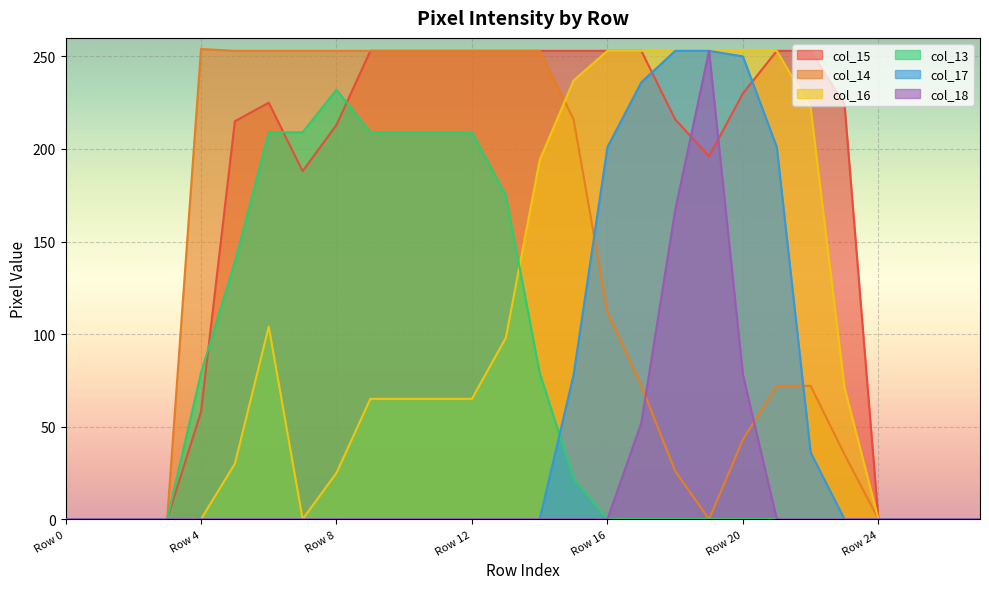

At which category does col_14 reach its first local peak?

Row 4